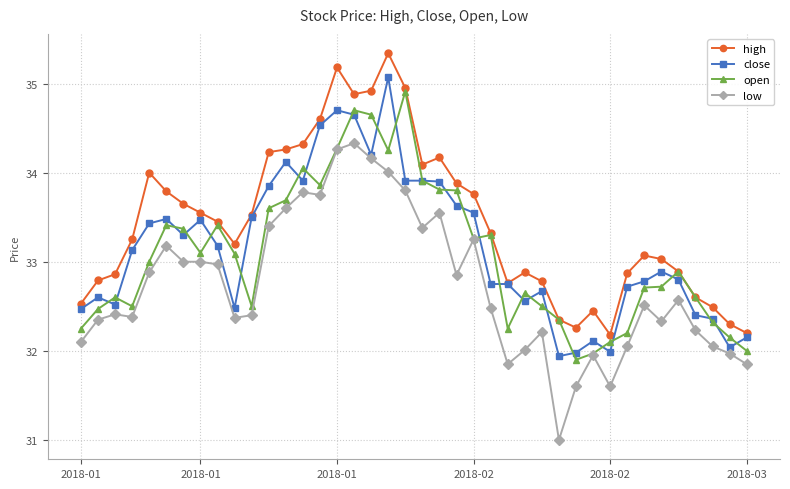

Which series has the largest total across all categories?

high